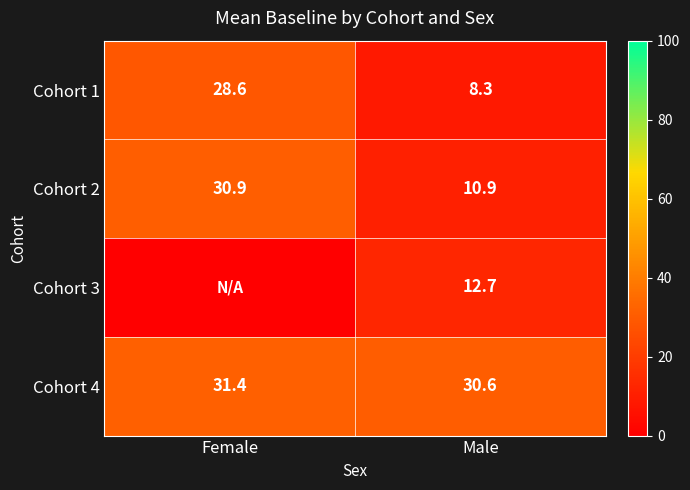

At which label does Cohort 2 reach its minimum?

Male